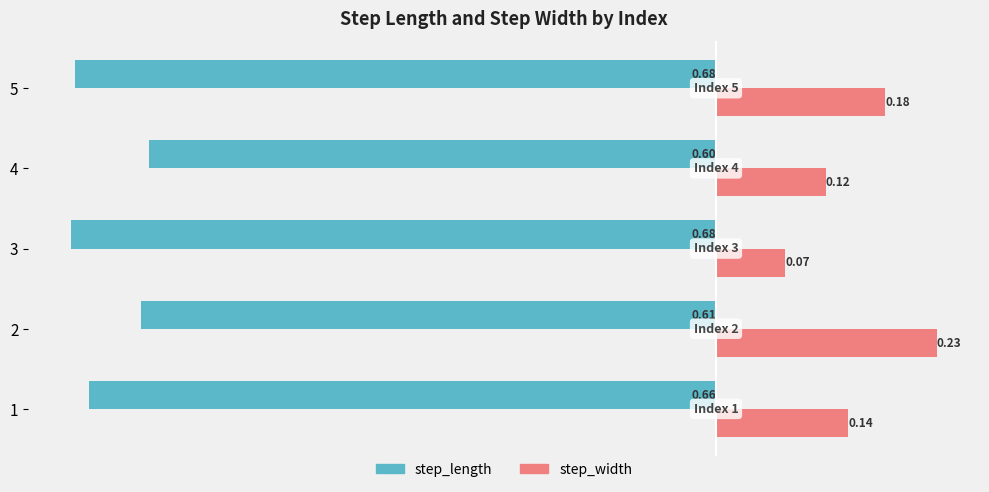

What is the total value across all series at 4?

-0.5